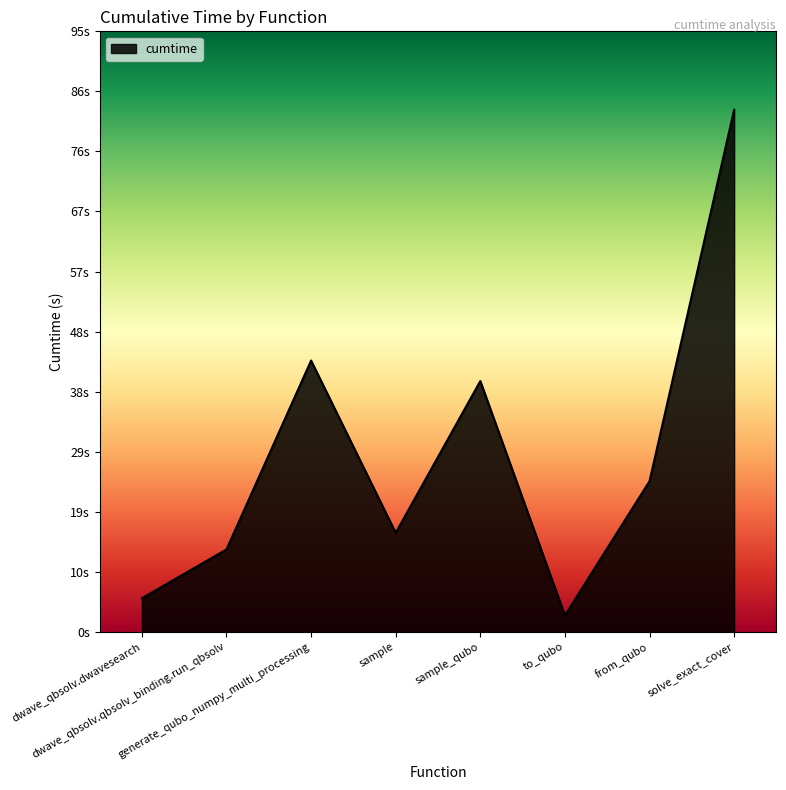

Does the chart display data point markers on the line(s)?

No